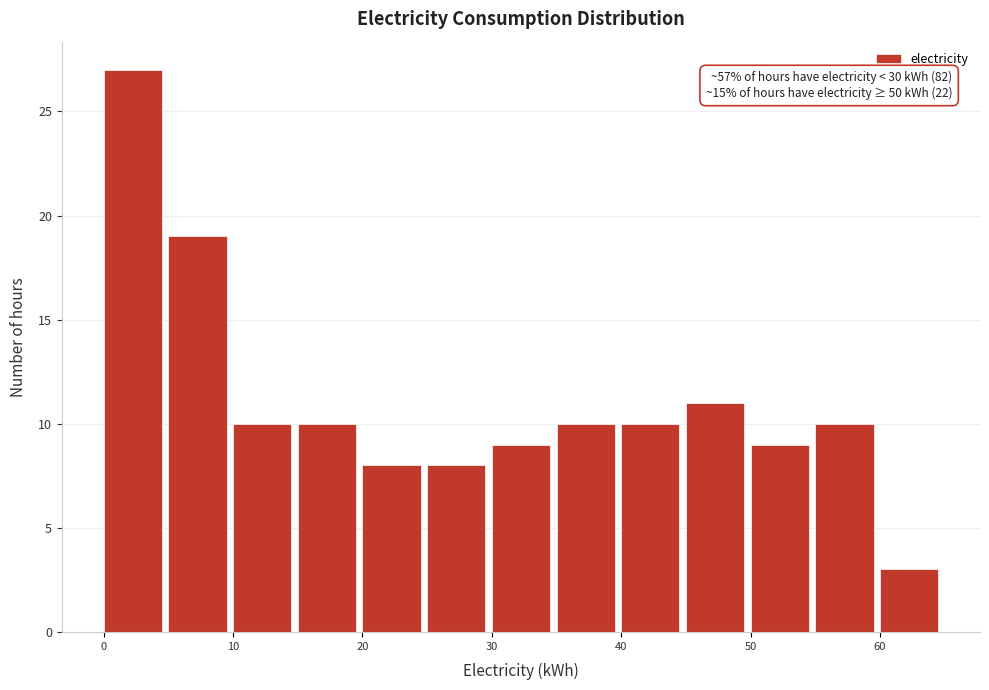

Over which range of the x-axis is the bar tallest?

0 to 5